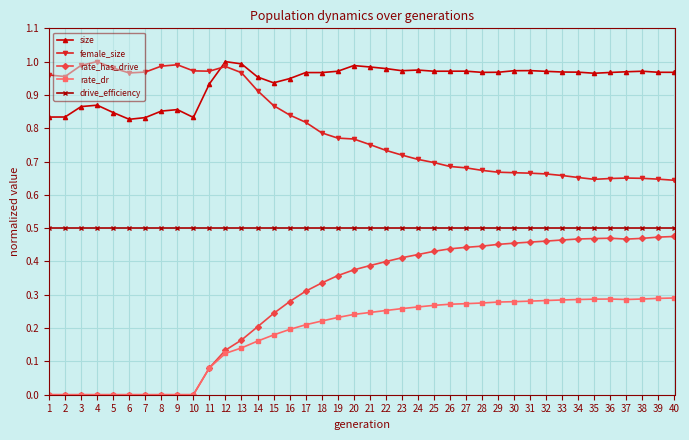

Does the chart display data point markers on the line(s)?

Yes